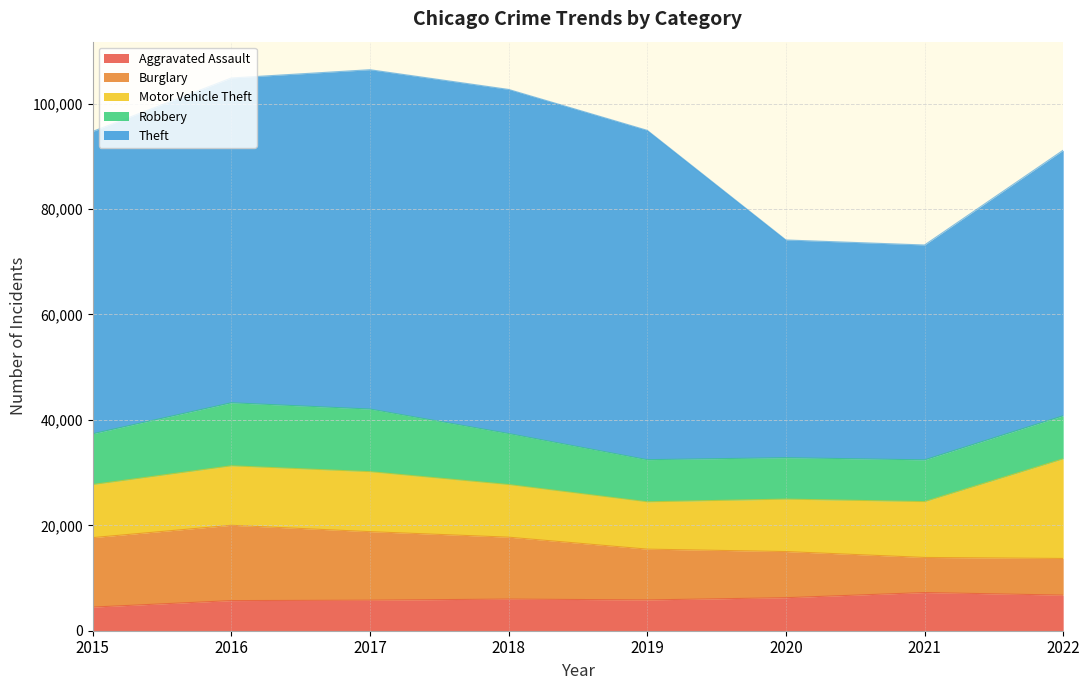

Which has a higher value, 2016 or 2020?

2020